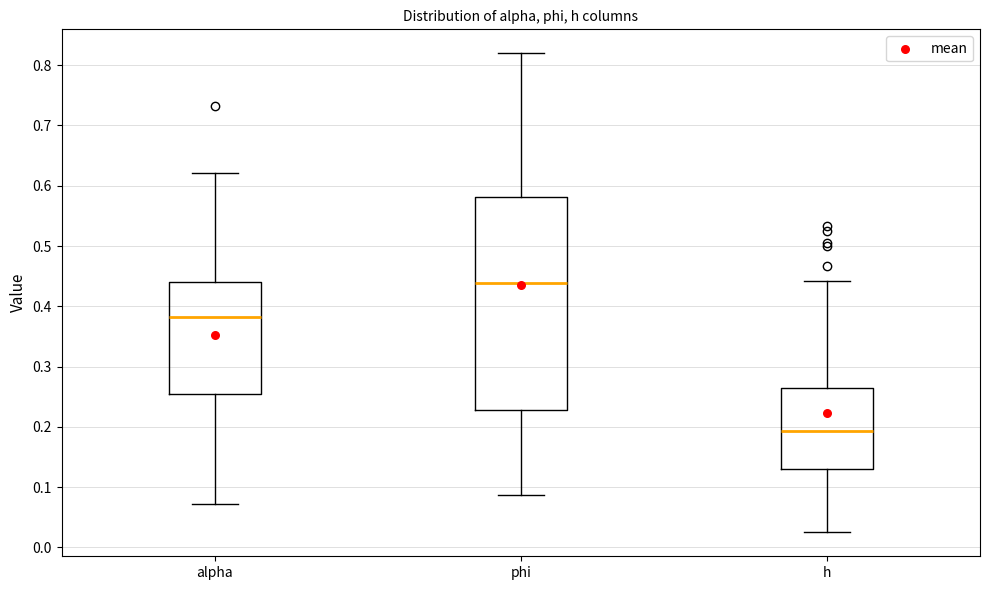

Reading left to right, read every box against the y-axis: the position of its median line, the range the box covers, and the ends of its whiskers. The values are not printed on the chart, so give them approximately, as read against the axis.

alpha: median 0.38, box 0.25 to 0.44, whiskers 0.07 to 0.62
phi: median 0.44, box 0.23 to 0.58, whiskers 0.09 to 0.82
h: median 0.19, box 0.13 to 0.26, whiskers 0.03 to 0.44